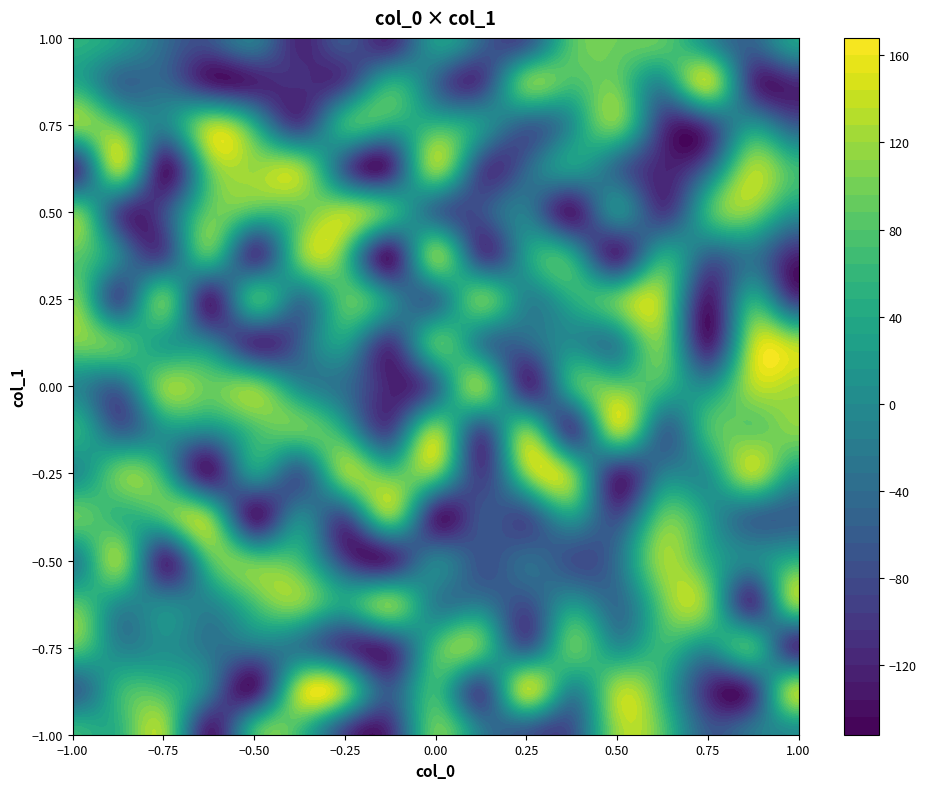

How many categories are shown in the chart?

17